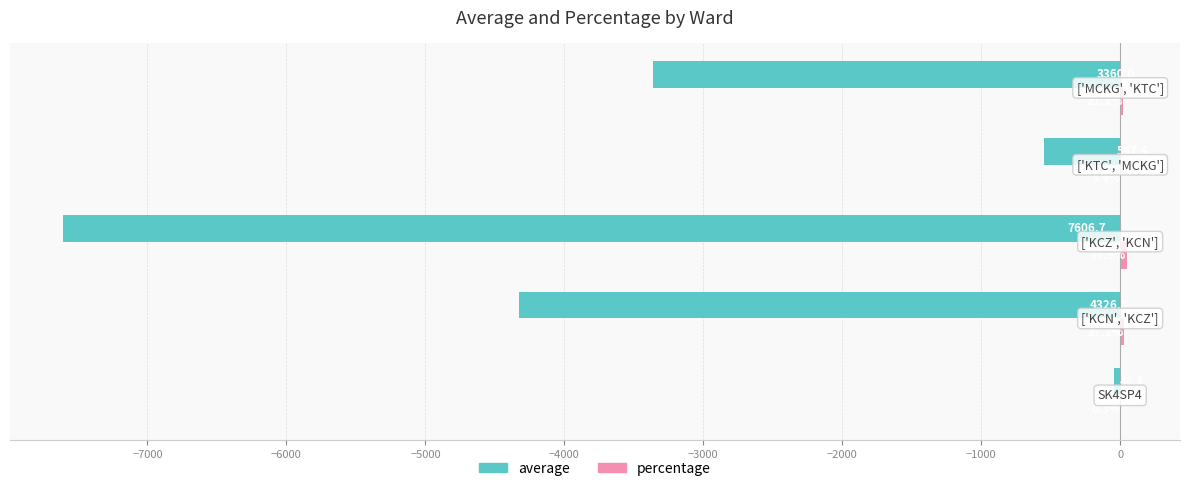

What is the average value of the percentage series?

20.0